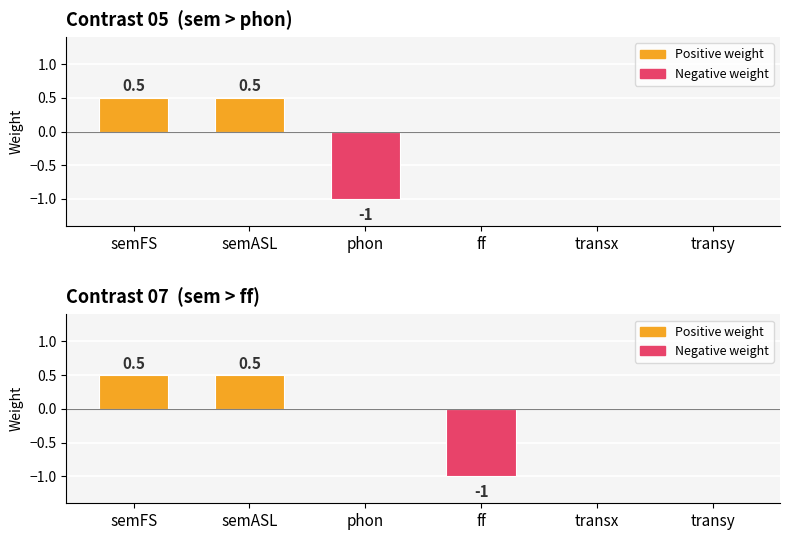

Reading left to right, extract all data points from this chart.

Contrast 05  (sem > phon): semFS=0.5	semASL=0.5	phon=-1.0	ff=0.0	transx=0.0	transy=0.0
Contrast 07  (sem > ff): semFS=0.5	semASL=0.5	phon=0.0	ff=-1.0	transx=0.0	transy=0.0